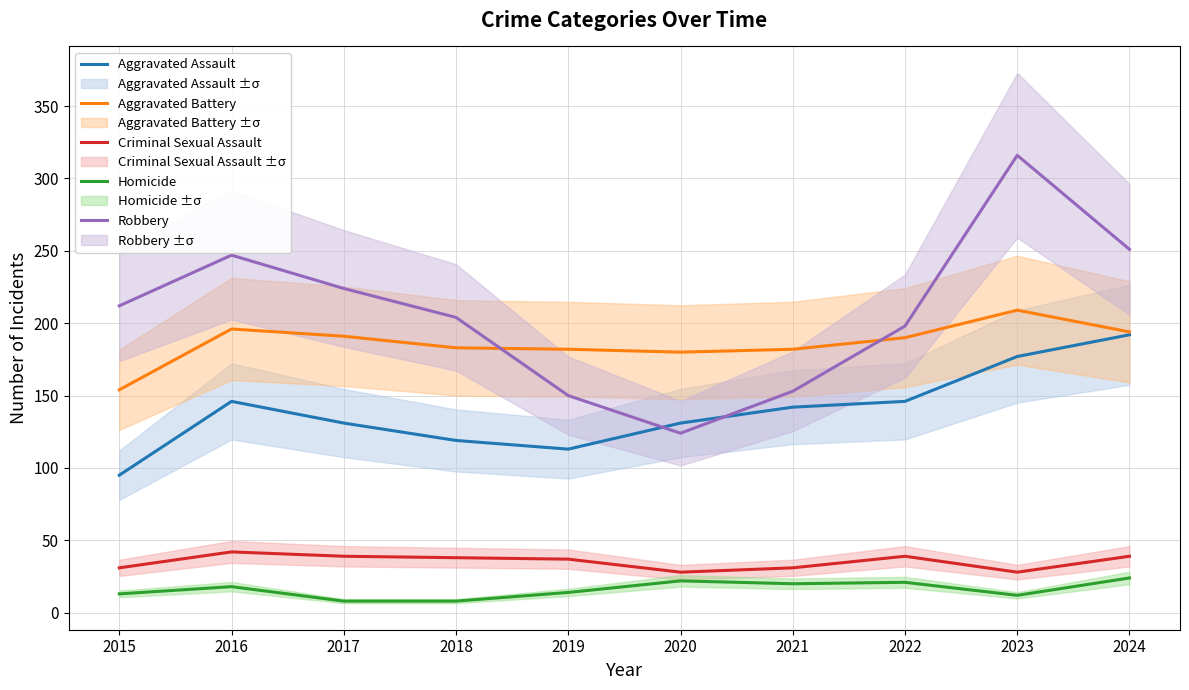

Where is the first local minimum for Homicide?

2021